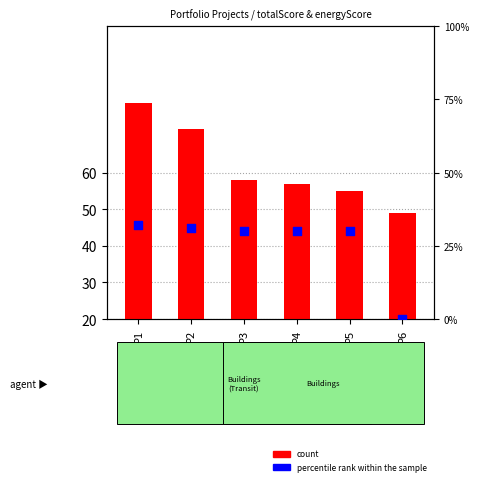

Which series has the largest total across all categories?

count